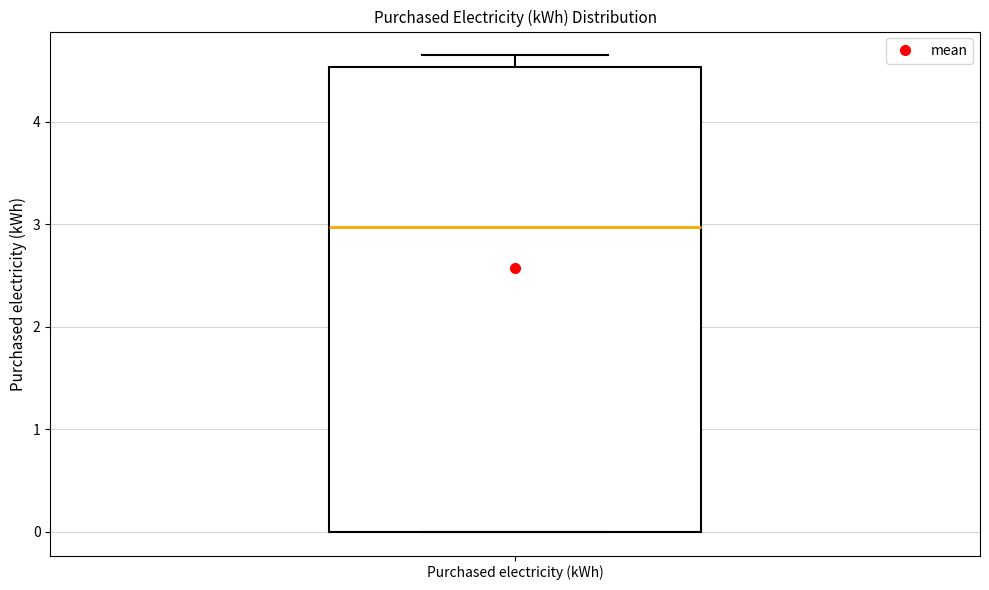

Where does the upper whisker of the box for Purchased electricity (kWh) end on the y-axis? The values are not printed on the chart, so give them approximately, as read against the axis.

4.6